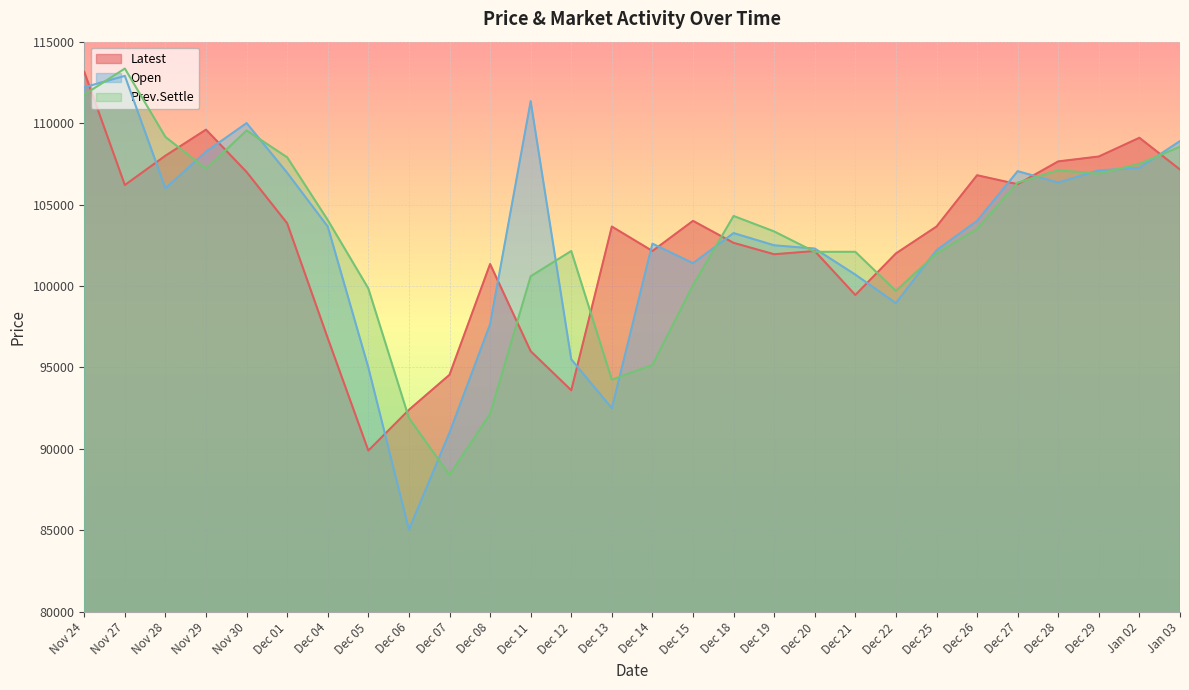

At how many categories does at least one series exceed 99441?

26